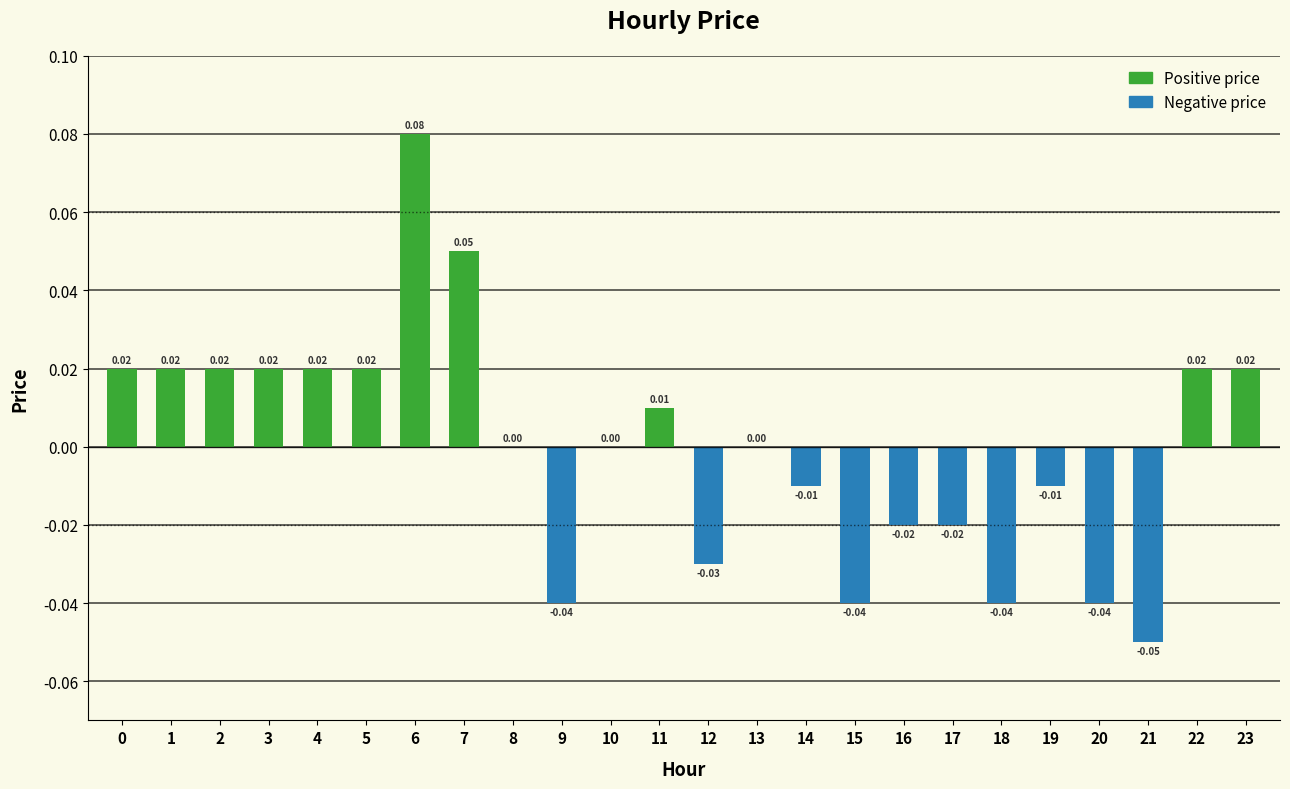

Between 10 and 12, which is larger?

10